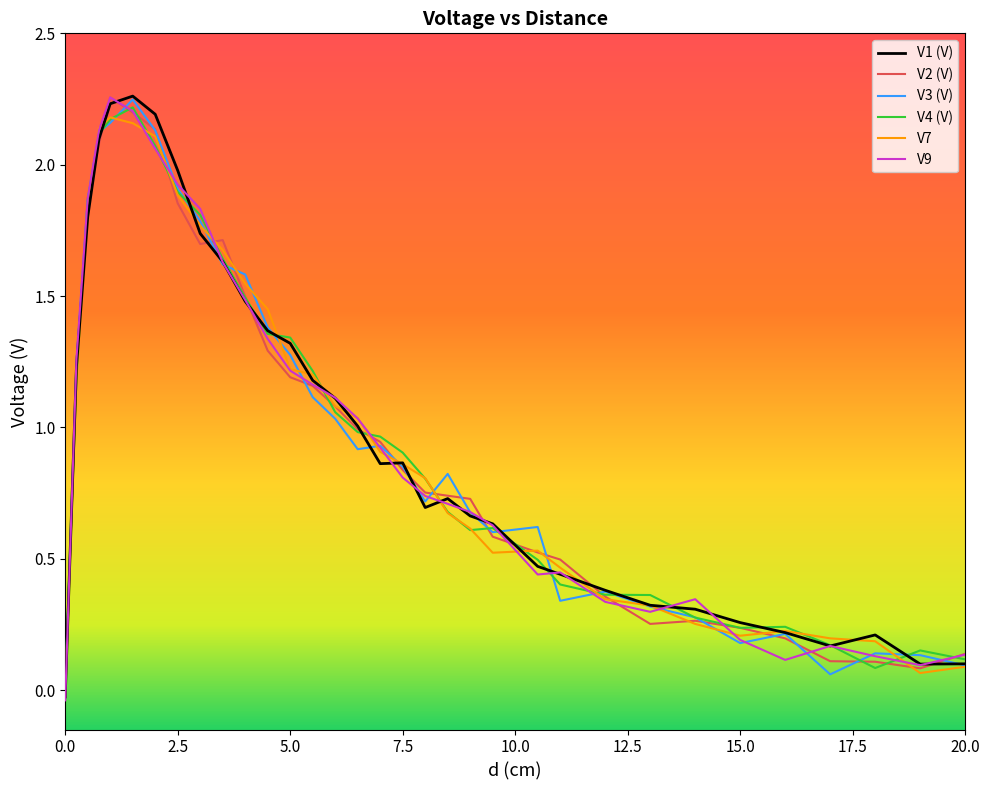

Where is the first local minimum for V7?

9.5